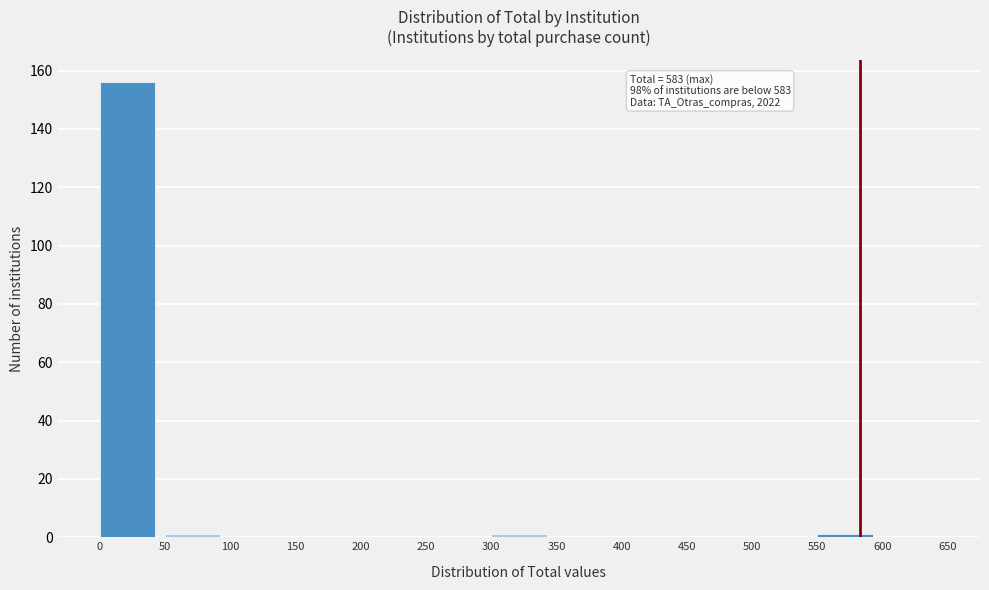

Which range on the x-axis has the tallest bar?

0 to 50